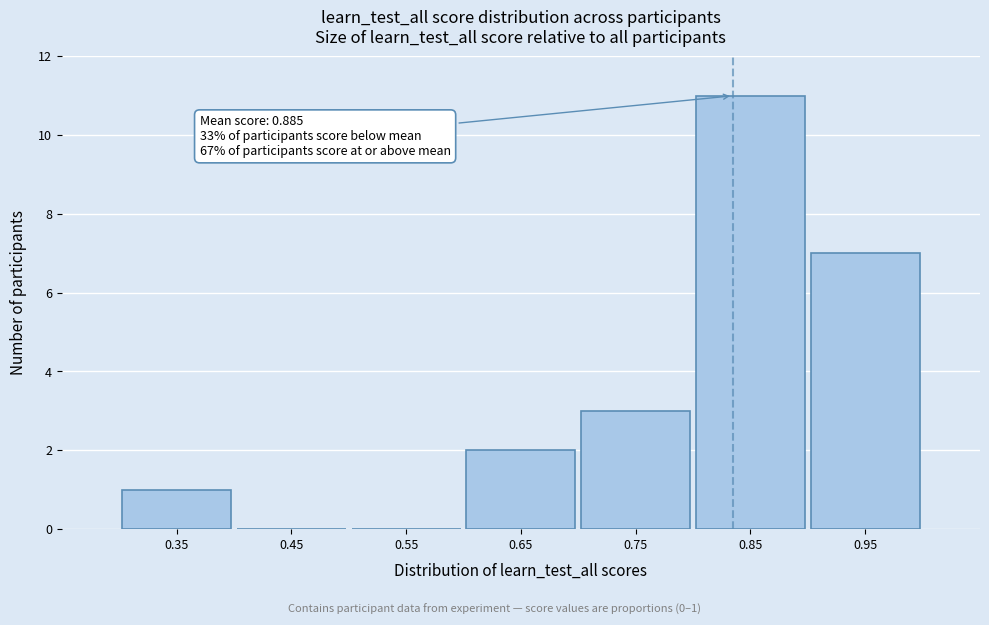

Reading right to left, what are all the values shown in this chart?

0.95=7	0.85=11	0.75=3	0.65=2	0.55=0	0.45=0	0.35=1